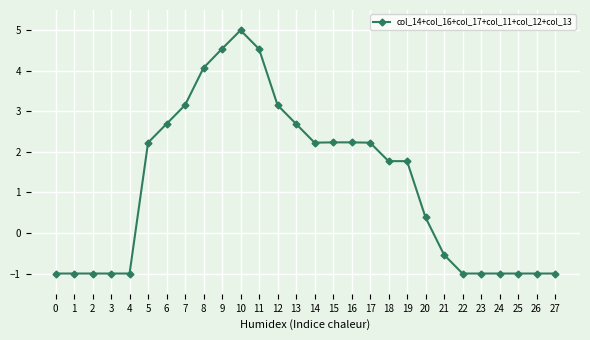

True or false: there are more than 0 points higher than both neighbors.

True